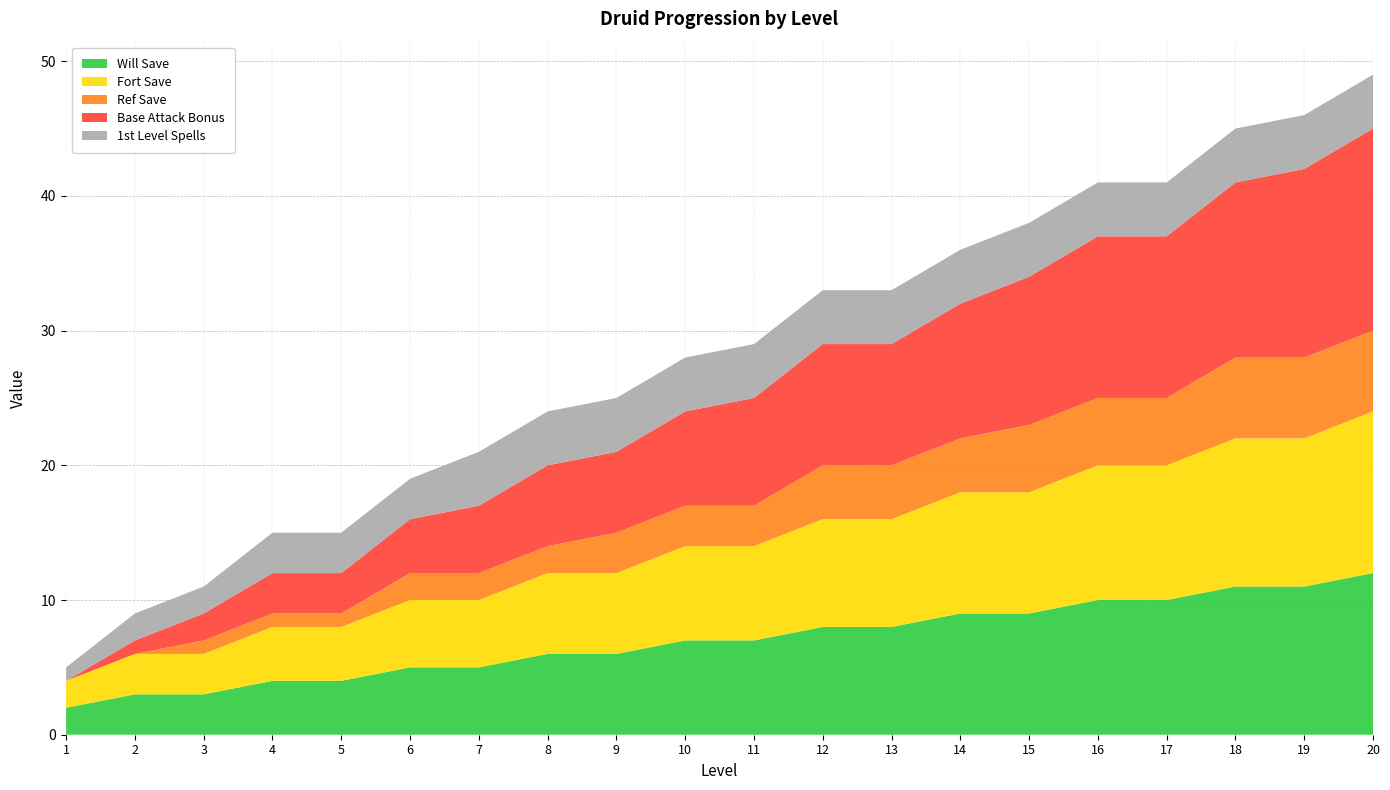

Reading left to right, transcribe all the data shown in this chart.

Will Save: 1=2	2=3	3=3	4=4	5=4	6=5	7=5	8=6	9=6	10=7	11=7	12=8	13=8	14=9	15=9	16=10	17=10	18=11	19=11	20=12
Fort Save: 1=2	2=3	3=3	4=4	5=4	6=5	7=5	8=6	9=6	10=7	11=7	12=8	13=8	14=9	15=9	16=10	17=10	18=11	19=11	20=12
Ref Save: 1=0	2=0	3=1	4=1	5=1	6=2	7=2	8=2	9=3	10=3	11=3	12=4	13=4	14=4	15=5	16=5	17=5	18=6	19=6	20=6
Base Attack Bonus: 1=0	2=1	3=2	4=3	5=3	6=4	7=5	8=6	9=6	10=7	11=8	12=9	13=9	14=10	15=11	16=12	17=12	18=13	19=14	20=15
1st Level Spells: 1=1	2=2	3=2	4=3	5=3	6=3	7=4	8=4	9=4	10=4	11=4	12=4	13=4	14=4	15=4	16=4	17=4	18=4	19=4	20=4